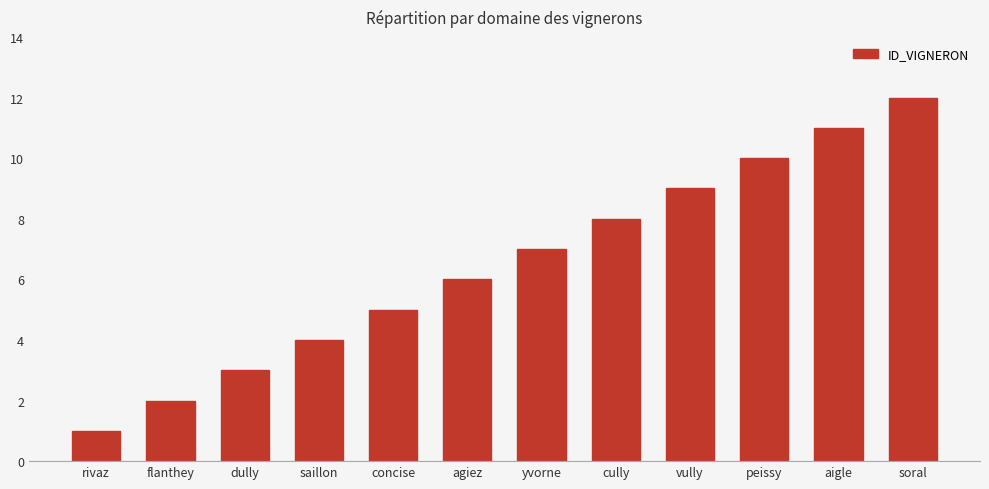

What is the sum of the values at saillon and dully?

7